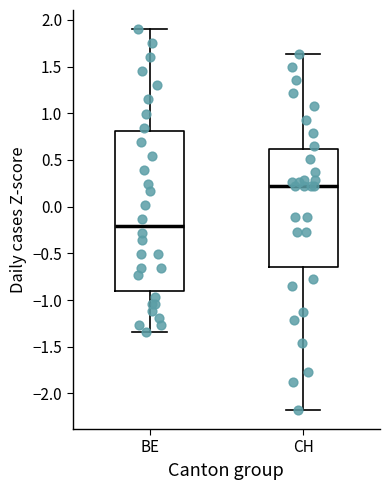

Reading left to right, transcribe this box plot: for each box, give where its median line is, the range the box spans, and where its two whiskers end, as read against the y-axis. The values are not printed on the chart, so give them approximately, as read against the axis.

BE: median -0.20, box -0.90 to 0.80, whiskers -1.35 to 1.90
CH: median 0.25, box -0.65 to 0.60, whiskers -2.20 to 1.65